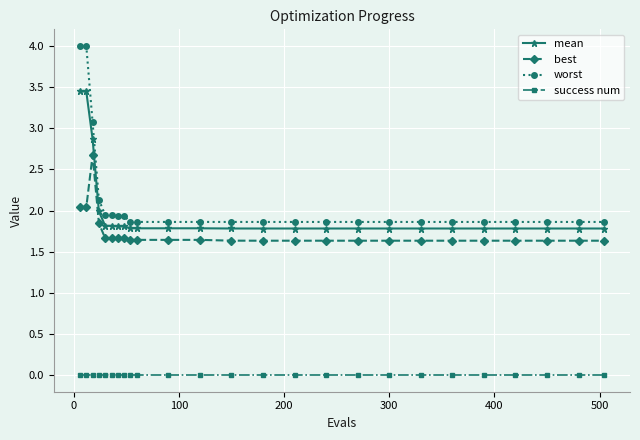

What is the greatest value displayed?

4.0